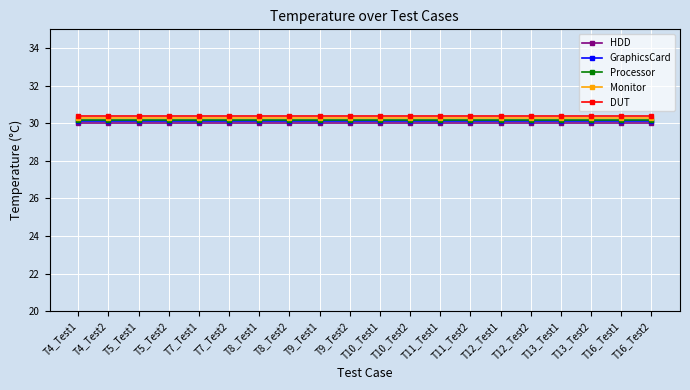

What is the maximum value for GraphicsCard?

30.1